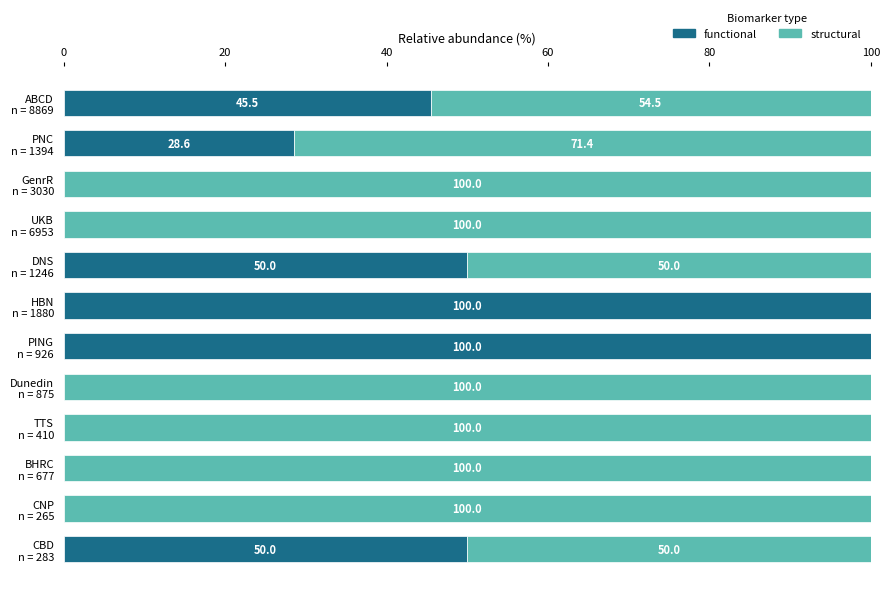

What is the maximum value for functional?

100.0